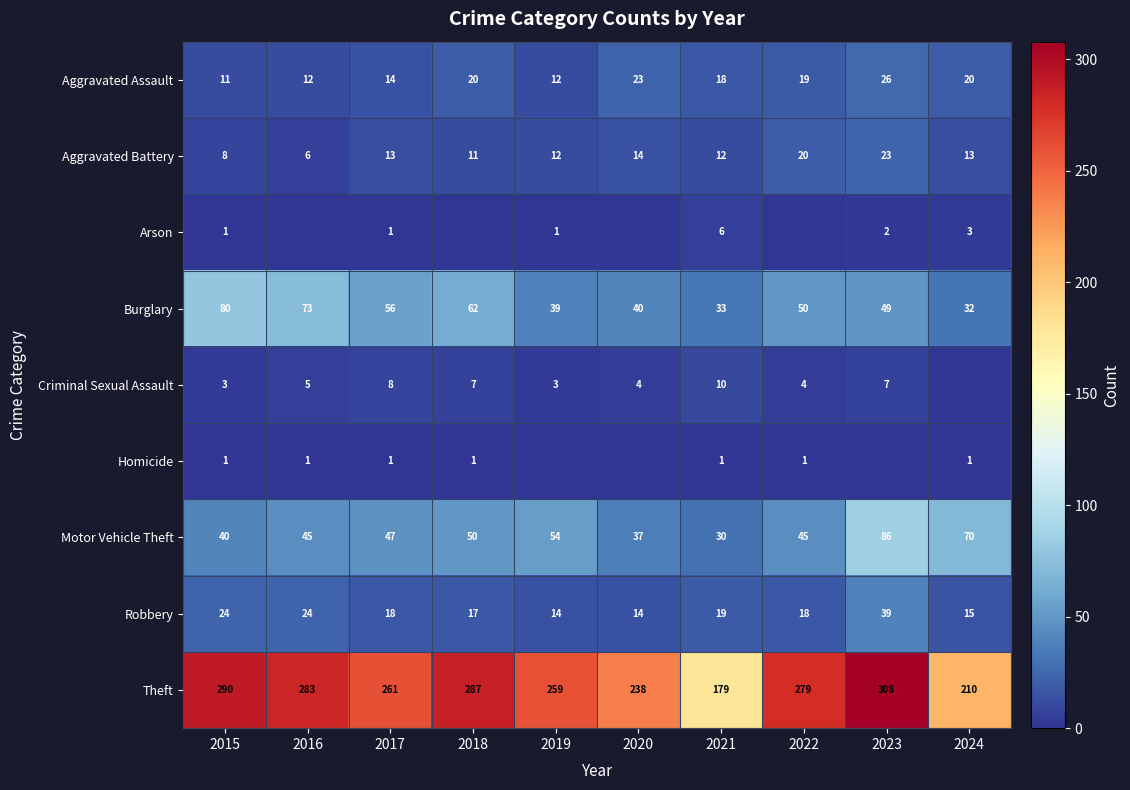

What value does the Motor Vehicle Theft series have at 2021, to the nearest 5?

30